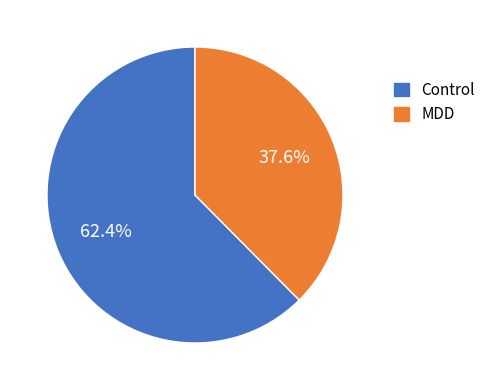

Is there any slice that represents more than half of the pie?

Yes